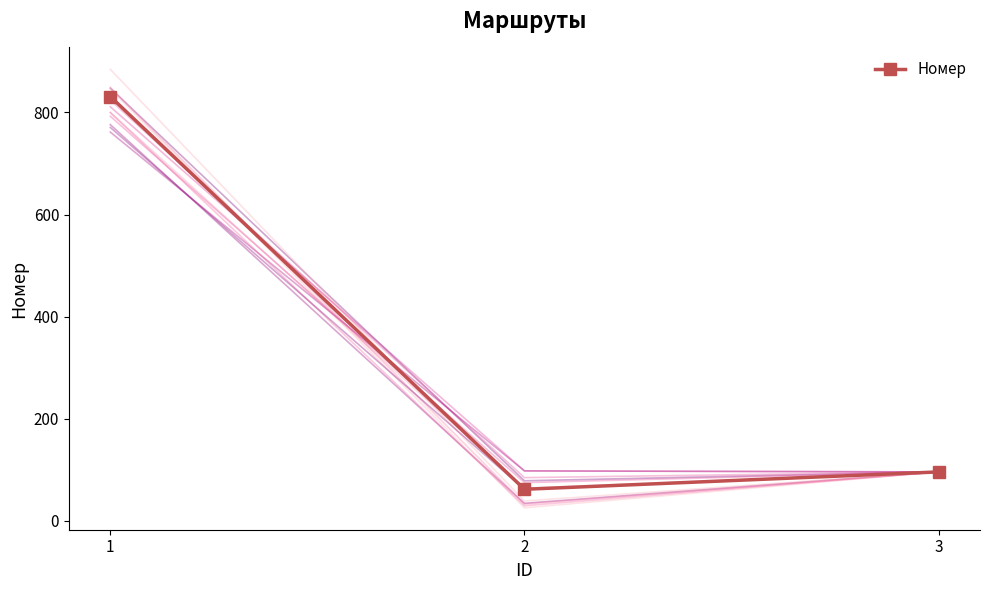

What is the minimum value shown in the chart?

62